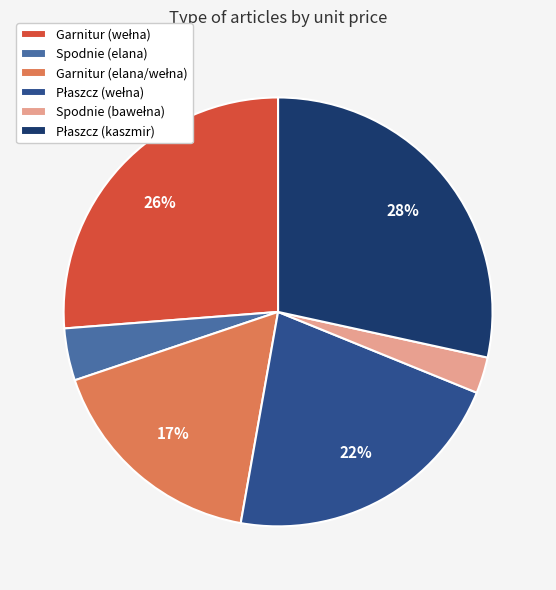

Is there a majority slice in this chart?

No